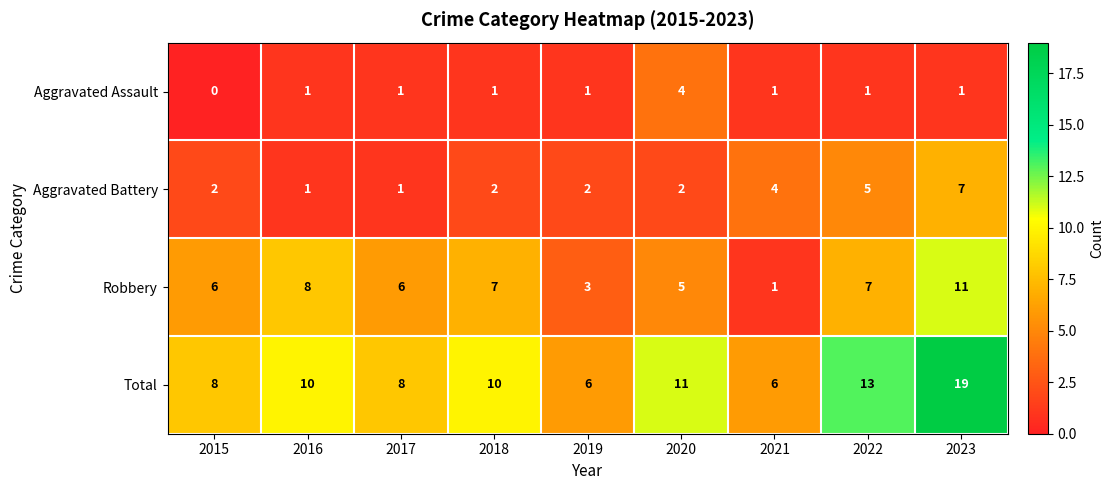

At which label is Aggravated Battery closest to 4?

2021